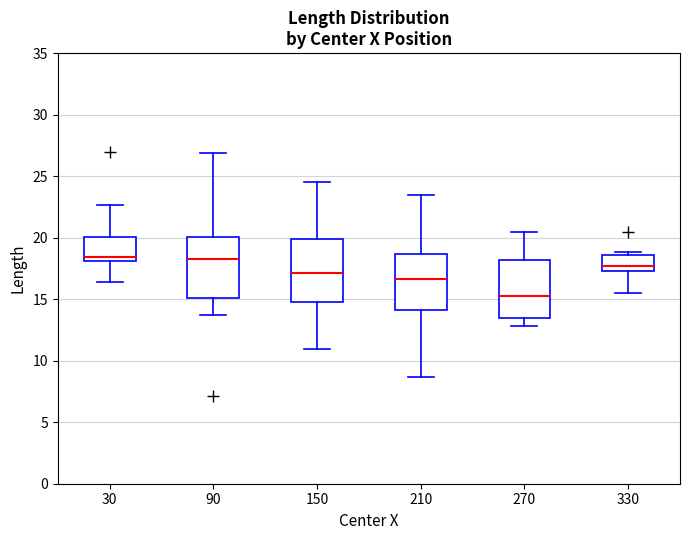

Where does the median line of the box at x = 270 sit on the y-axis? The values are not printed on the chart, so give them approximately, as read against the axis.

15.5